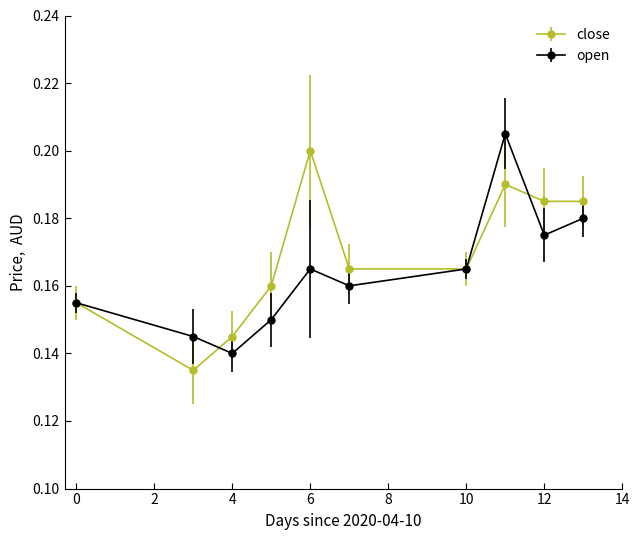

In close, how many points are higher than both neighbors (excluding endpoints)?

2